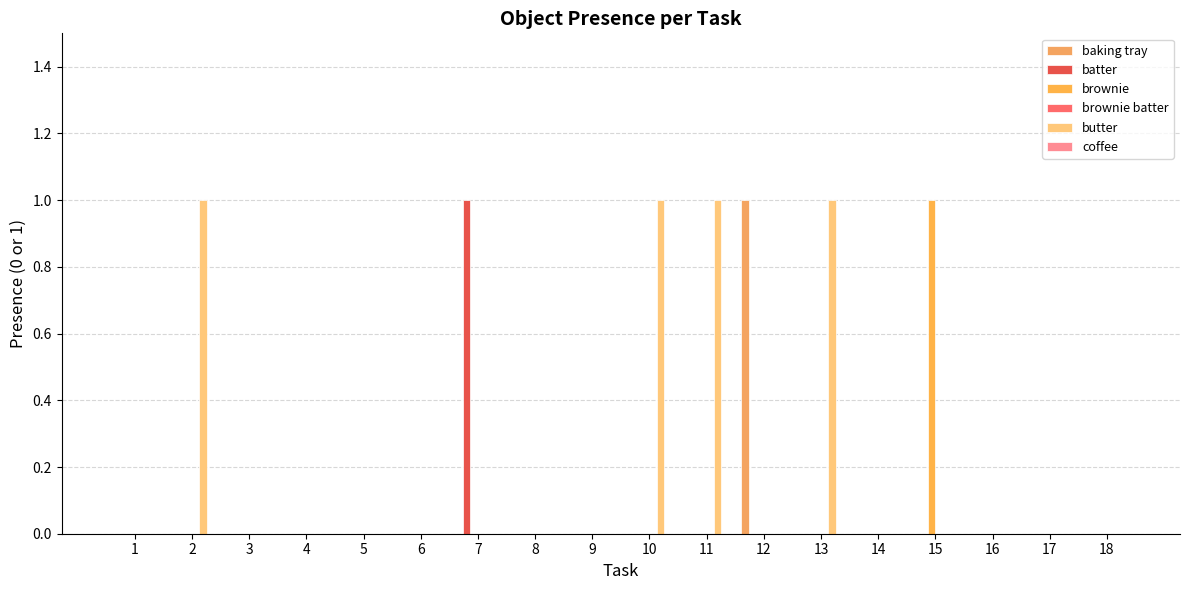

Which series has the widest spread of values?

baking tray